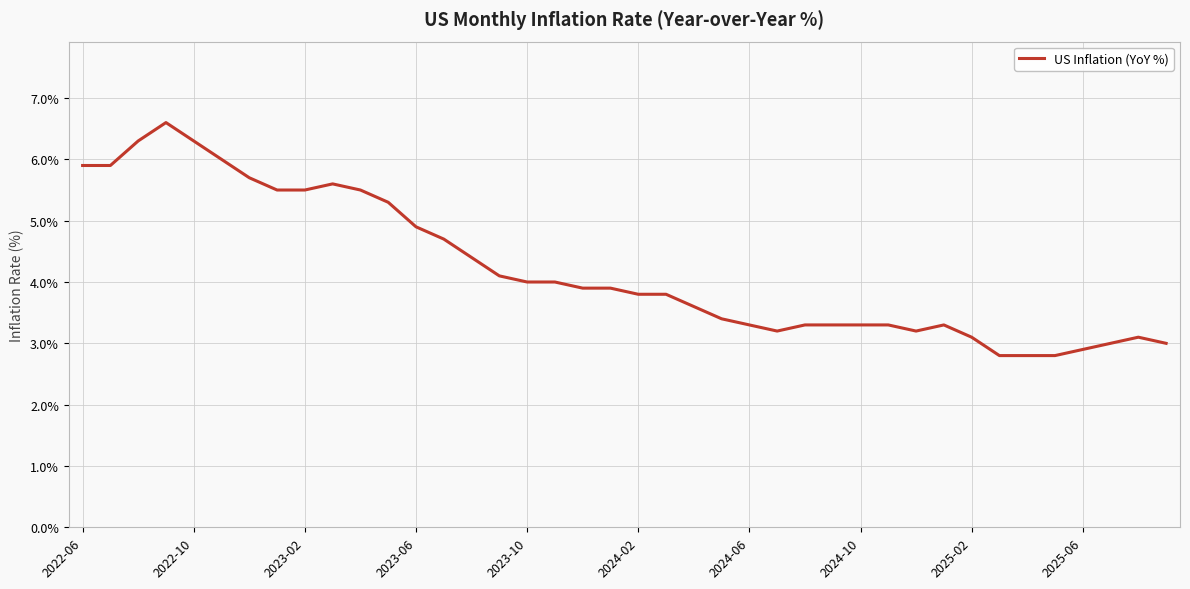

What is the greatest value displayed?

6.6